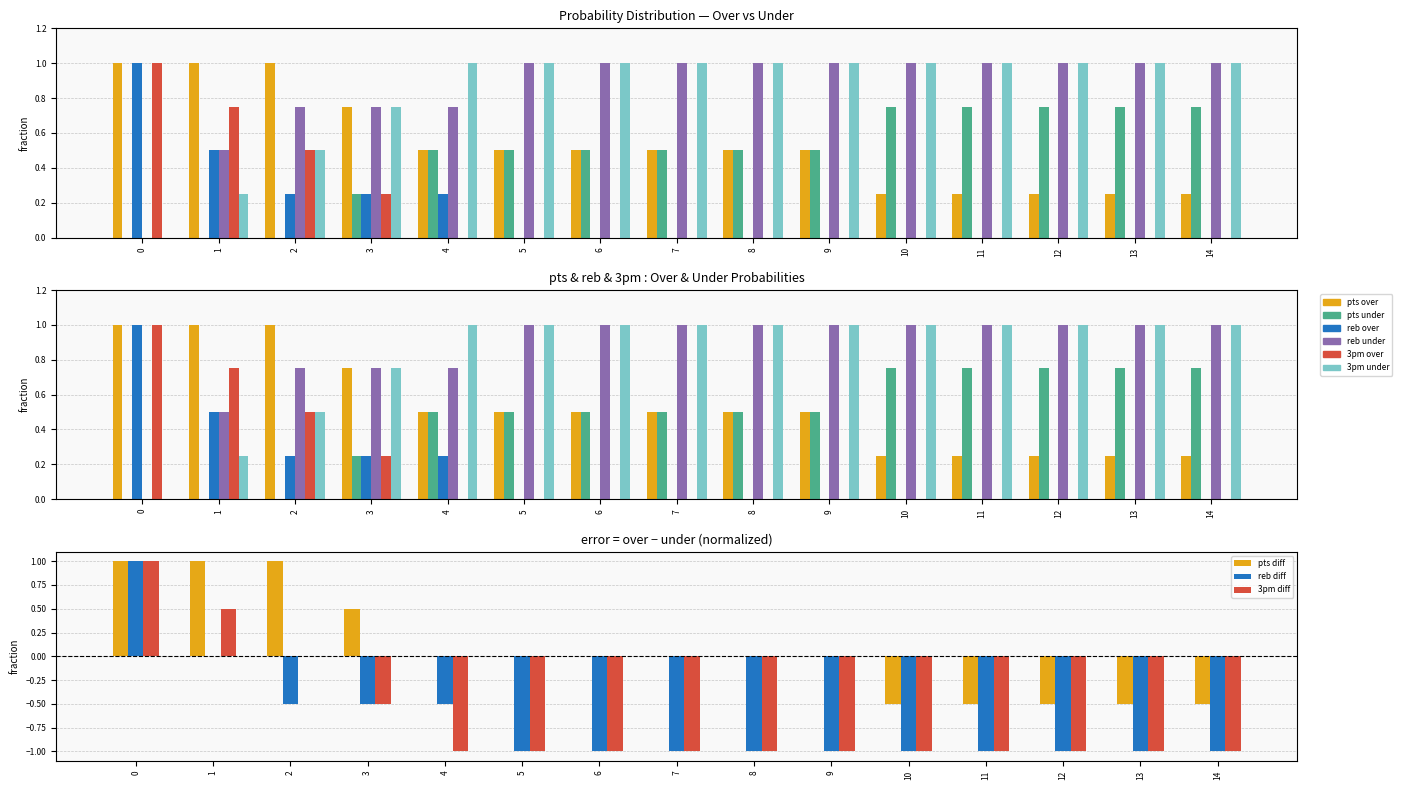

Reading right to left, extract all data points from this chart.

pts prob over: 14=0.2	13=0.2	12=0.2	11=0.2	10=0.2	9=0.5	8=0.5	7=0.5	6=0.5	5=0.5	4=0.5	3=0.8	2=1.0	1=1.0	0=1.0
pts prob under: 14=0.8	13=0.8	12=0.8	11=0.8	10=0.8	9=0.5	8=0.5	7=0.5	6=0.5	5=0.5	4=0.5	3=0.2	2=0.0	1=0.0	0=0.0
reb prob over: 14=0.0	13=0.0	12=0.0	11=0.0	10=0.0	9=0.0	8=0.0	7=0.0	6=0.0	5=0.0	4=0.2	3=0.2	2=0.2	1=0.5	0=1.0
reb prob under: 14=1.0	13=1.0	12=1.0	11=1.0	10=1.0	9=1.0	8=1.0	7=1.0	6=1.0	5=1.0	4=0.8	3=0.8	2=0.8	1=0.5	0=0.0
3pm prob over: 14=0.0	13=0.0	12=0.0	11=0.0	10=0.0	9=0.0	8=0.0	7=0.0	6=0.0	5=0.0	4=0.0	3=0.2	2=0.5	1=0.8	0=1.0
3pm prob under: 14=1.0	13=1.0	12=1.0	11=1.0	10=1.0	9=1.0	8=1.0	7=1.0	6=1.0	5=1.0	4=1.0	3=0.8	2=0.5	1=0.2	0=0.0